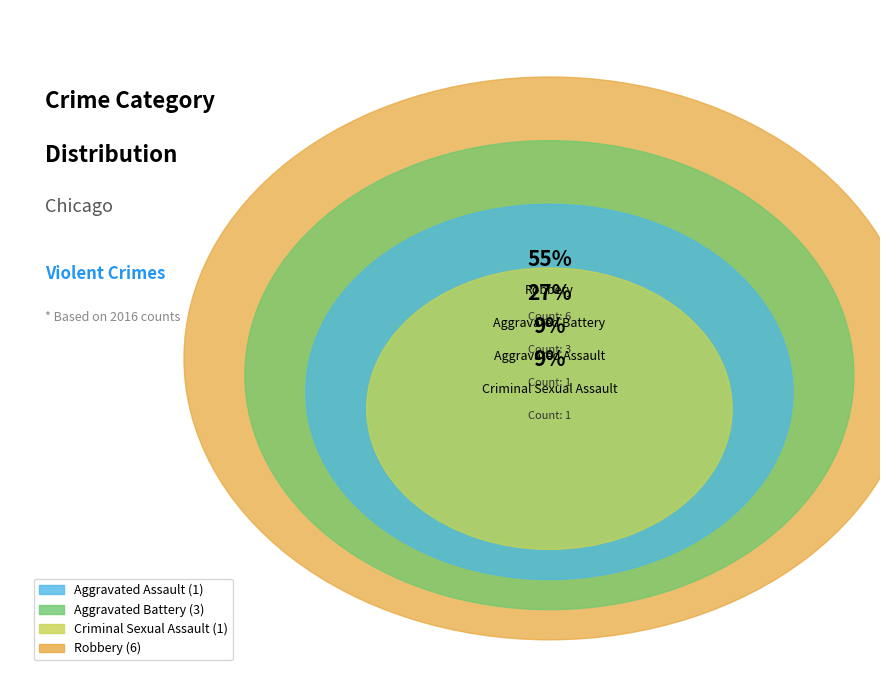

What is the change in value from Aggravated Assault to Robbery?

+5